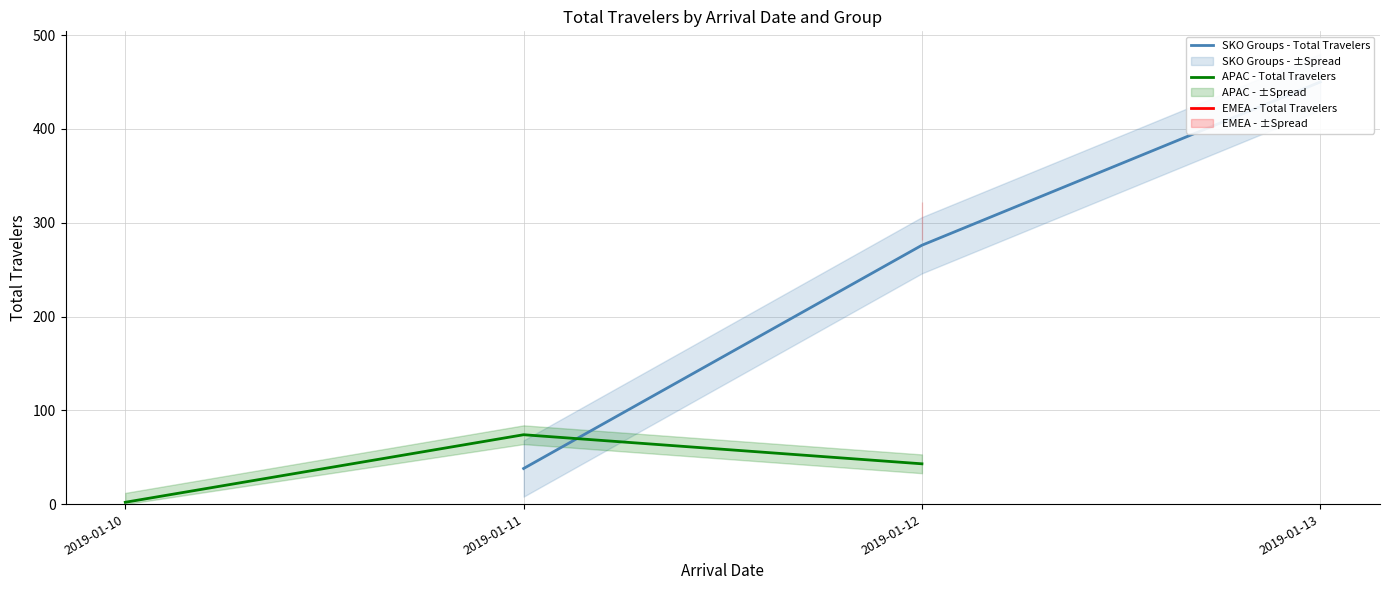

What is the value of the APAC - Total Travelers point at the 3rd from the left?

43